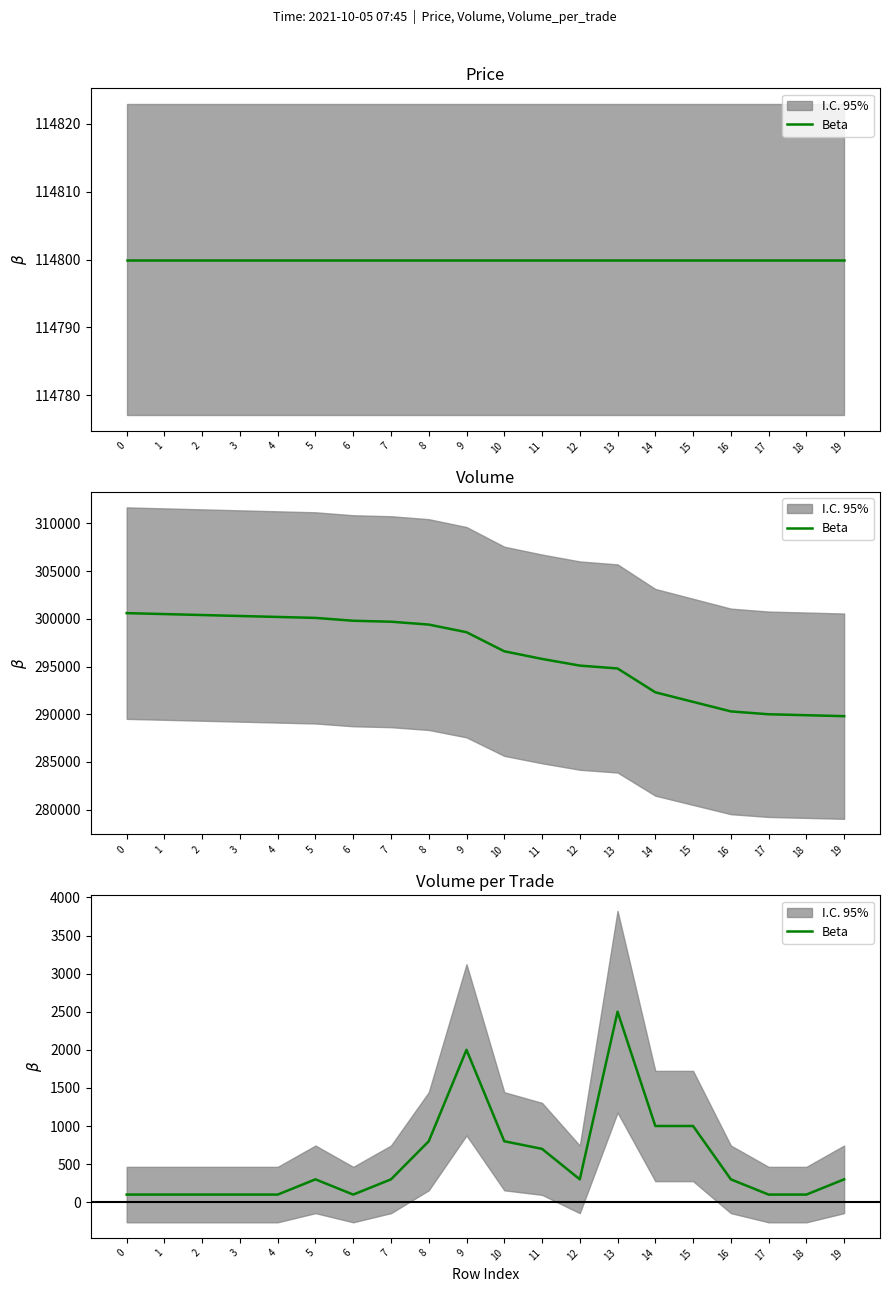

True or false: the data shows 100 at 3.

True